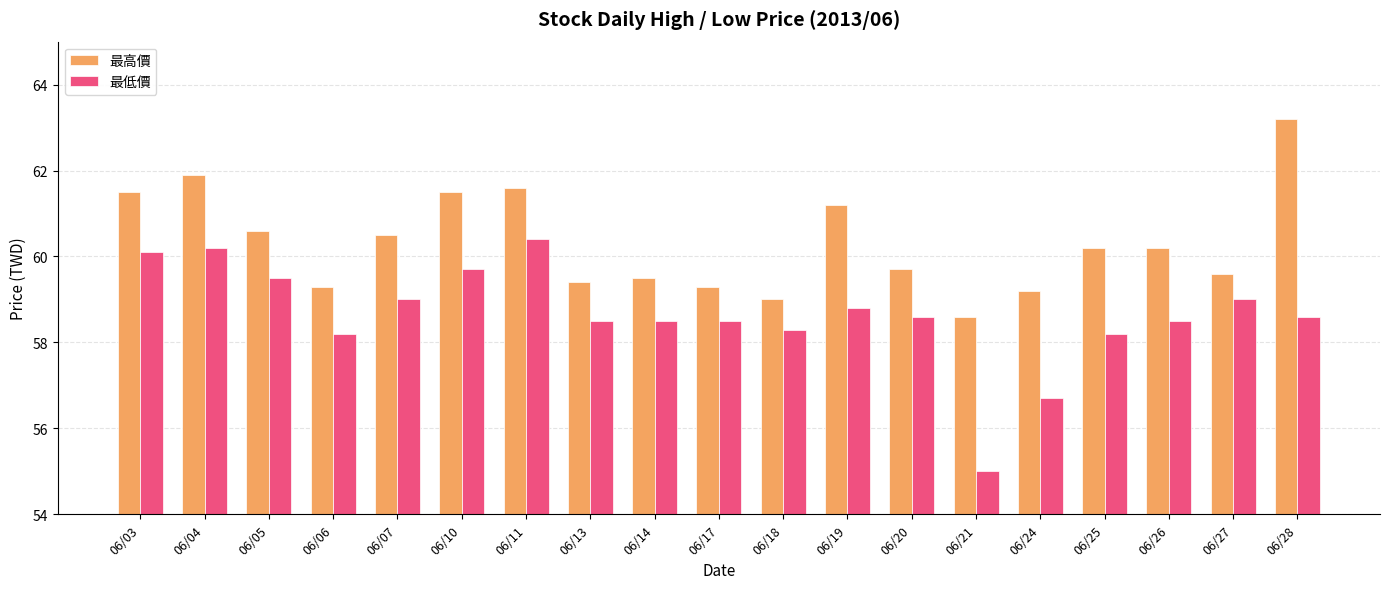

The value of 最高價 at 06/28 is 63.2. True or false?

True